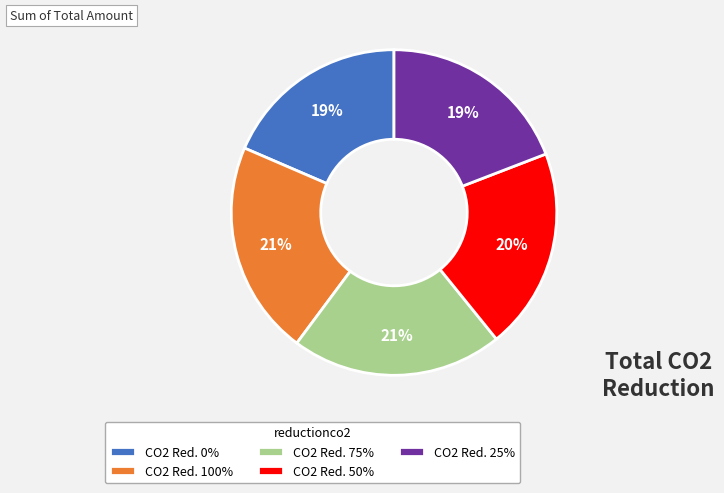

How many segments does this pie chart have?

5